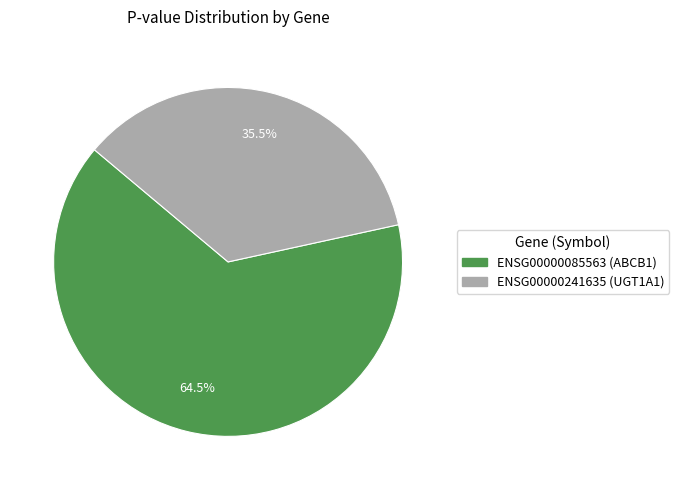

How many slices are in this pie chart?

2